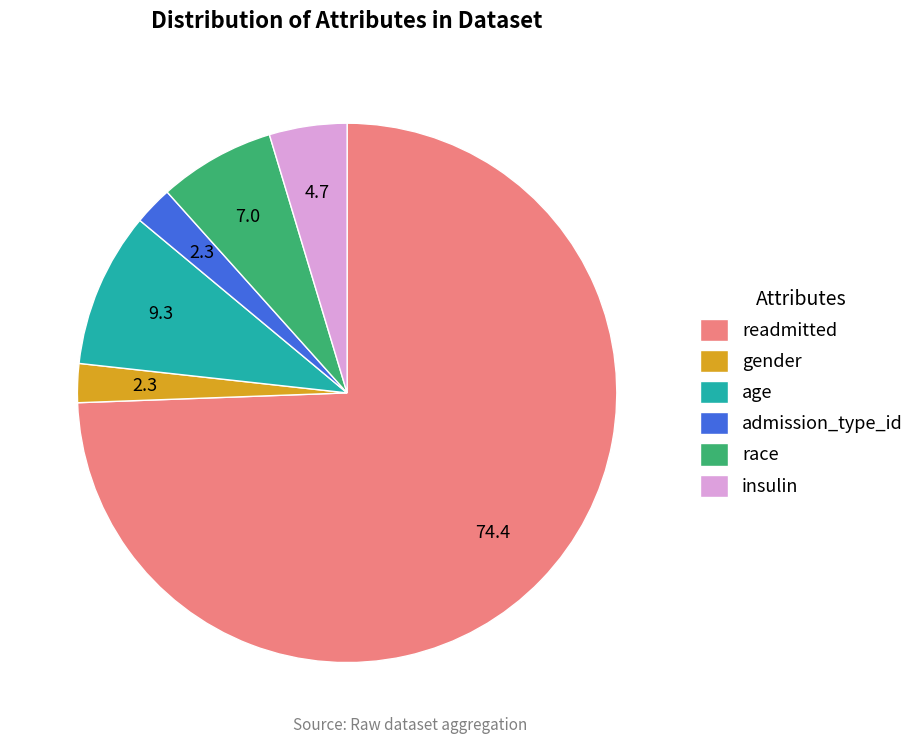

Between race and admission_type_id, which is larger?

race